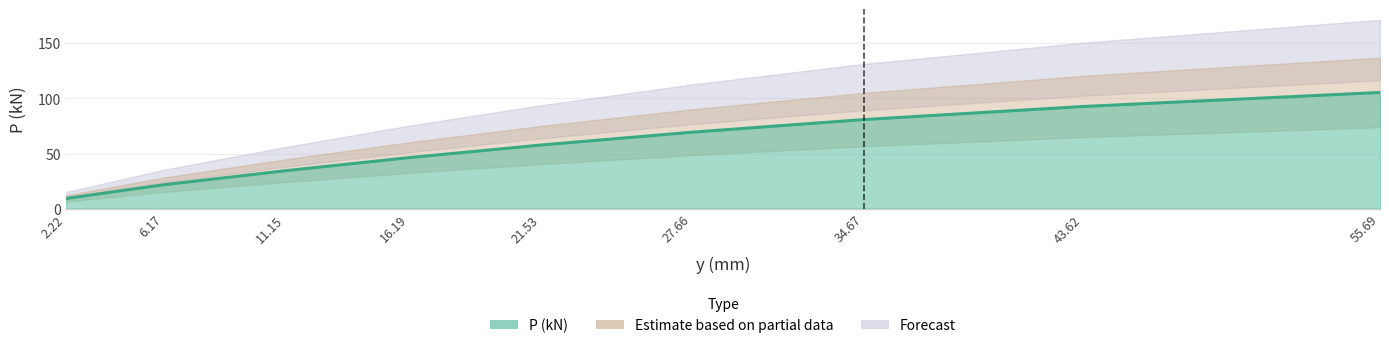

What is the smallest value displayed?

9.3